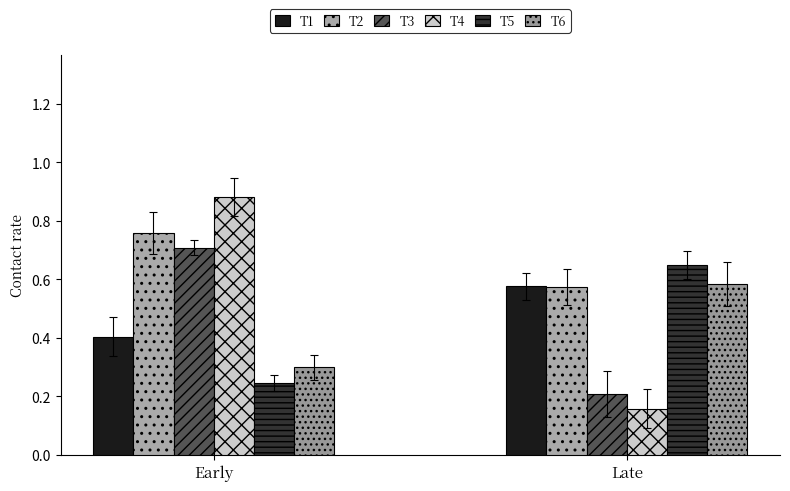

Where is T1 nearest to the value 0?

Early